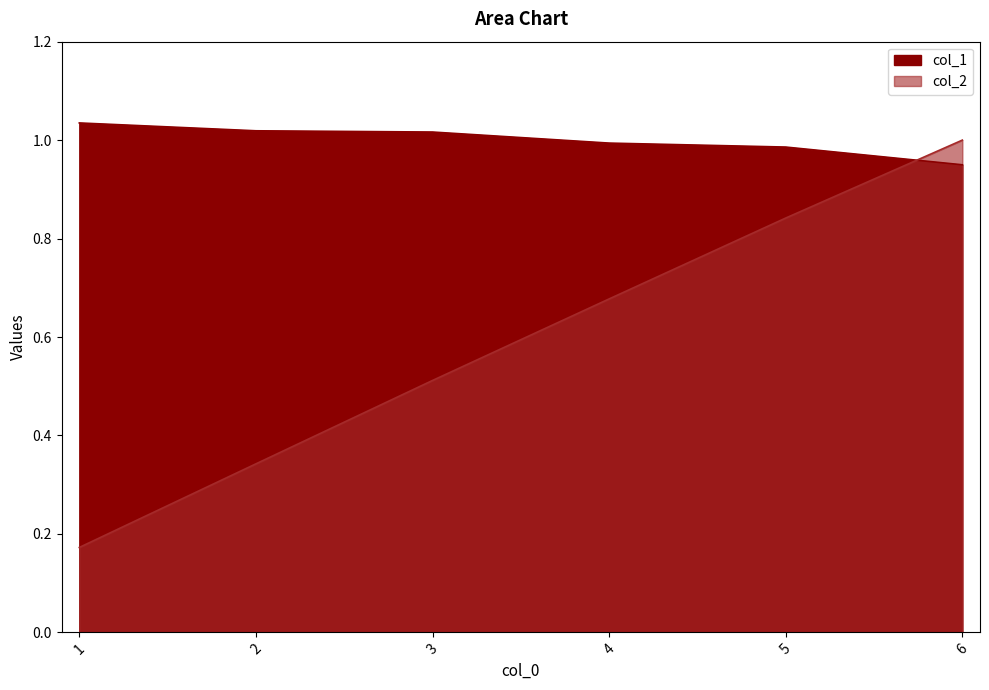

True or false: col_2 and col_1 intersect in this chart.

True